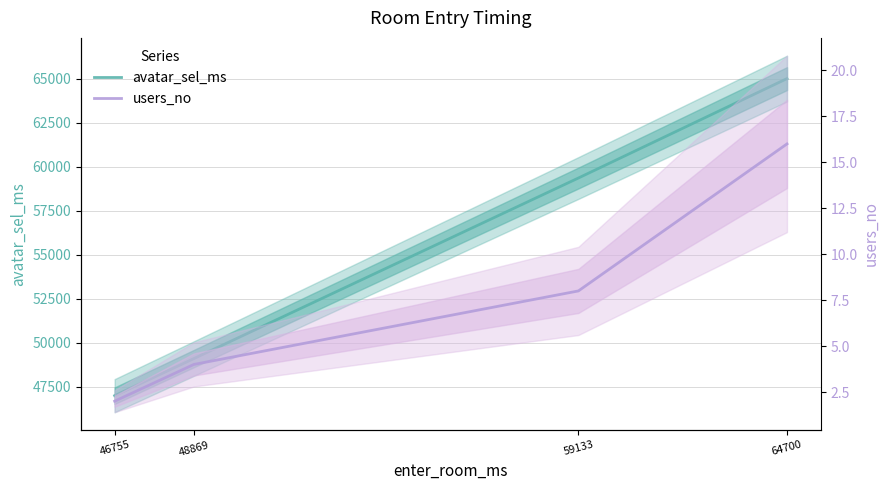

At which label does users_no first exceed 8?

64700